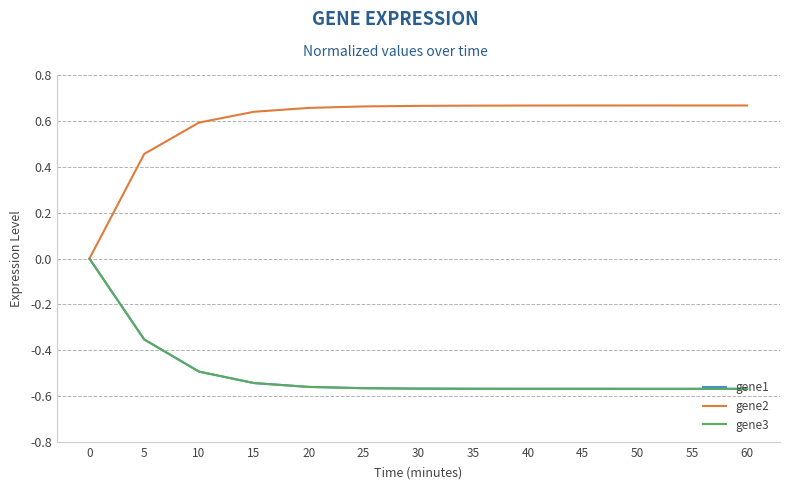

Does the chart have visible grid lines?

Yes